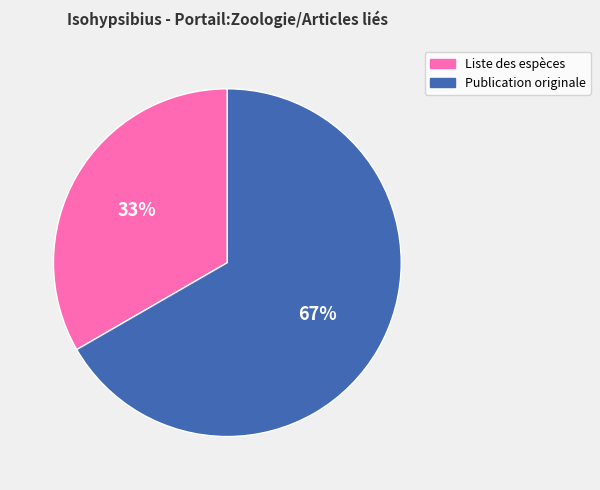

Is there any slice that represents more than half of the pie?

Yes